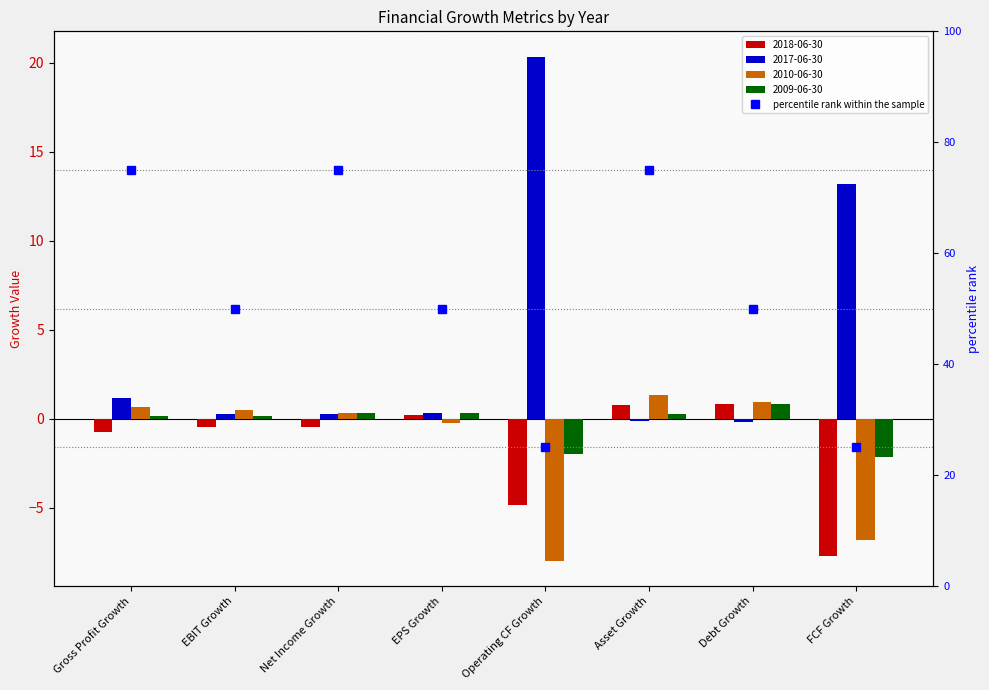

What is the change in value from Gross Profit Growth to FCF Growth?

-50